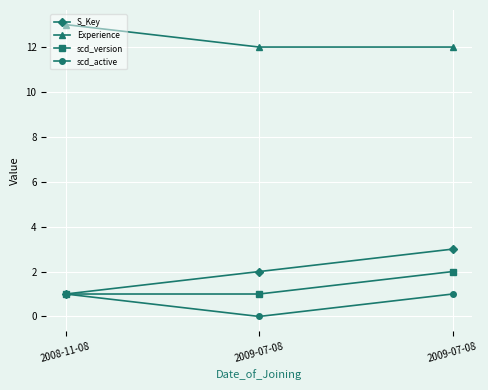

Rank the series at 2009-07-08 from highest to lowest value.

Experience, S_Key, scd_version, scd_active